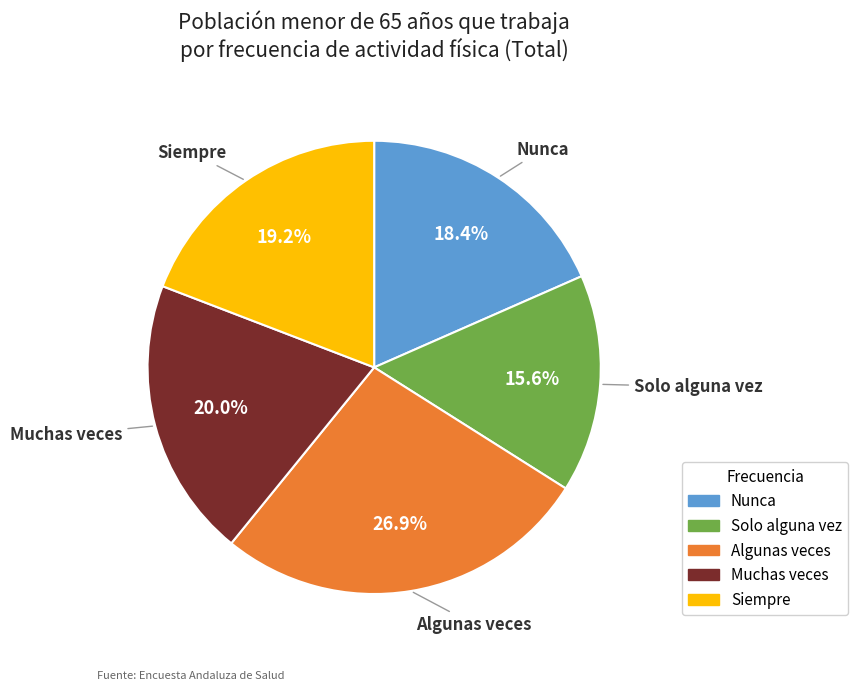

Which has a higher value, Algunas veces or Nunca?

Algunas veces